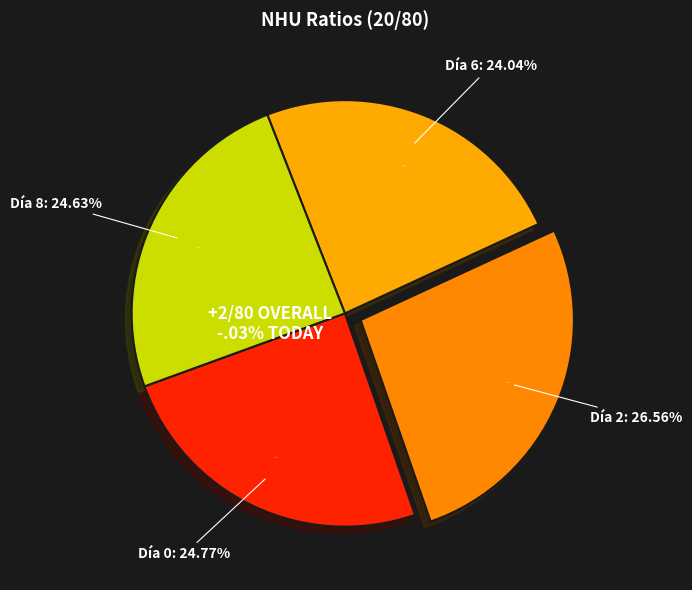

How many segments does this pie chart have?

4